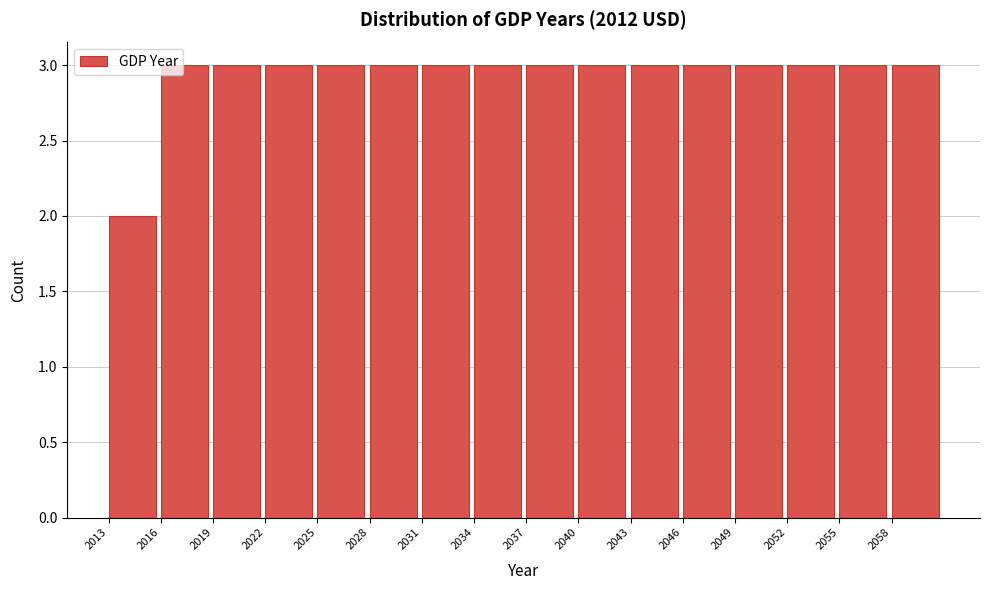

Reading left to right, transcribe this chart: for each bar, give the range it covers on the x-axis and its height. The values are not printed on the chart, so give them approximately, as read against the axis.

2013 to 2016: 2
2016 to 2019: 3
2019 to 2022: 3
2022 to 2025: 3
2025 to 2028: 3
2028 to 2031: 3
2031 to 2034: 3
2034 to 2037: 3
2037 to 2040: 3
2040 to 2043: 3
2043 to 2046: 3
2046 to 2049: 3
2049 to 2052: 3
2052 to 2055: 3
2055 to 2058: 3
2058 to 2061: 3